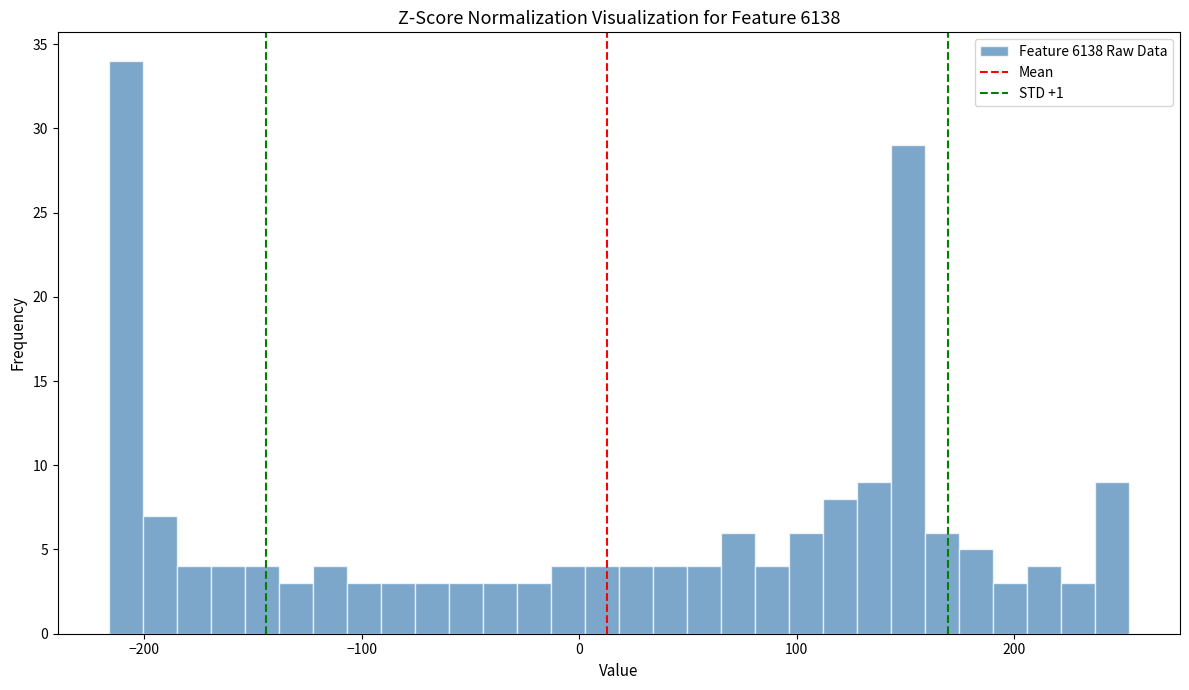

Around what value on the x-axis is the tallest bar? Give the approximate position of its centre, as read against the axis.

-210